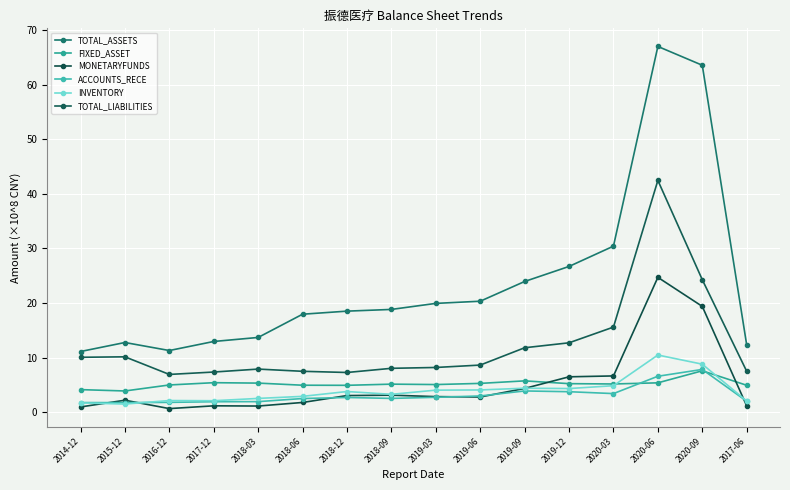

Reading left to right, transcribe all the data shown in this chart.

TOTAL_ASSETS: 2014-12=11.1	2015-12=12.7	2016-12=11.3	2017-12=12.9	2018-03=13.7	2018-06=17.9	2018-12=18.5	2018-09=18.8	2019-03=19.9	2019-06=20.3	2019-09=23.9	2019-12=26.7	2020-03=30.4	2020-06=67.0	2020-09=63.6	2017-06=12.3
FIXED_ASSET: 2014-12=4.1	2015-12=3.9	2016-12=5.0	2017-12=5.4	2018-03=5.3	2018-06=4.9	2018-12=4.9	2018-09=5.1	2019-03=5.0	2019-06=5.3	2019-09=5.7	2019-12=5.2	2020-03=5.1	2020-06=5.4	2020-09=7.6	2017-06=4.9
MONETARYFUNDS: 2014-12=0.9	2015-12=2.2	2016-12=0.6	2017-12=1.1	2018-03=1.1	2018-06=1.8	2018-12=3.0	2018-09=3.1	2019-03=2.8	2019-06=2.8	2019-09=4.3	2019-12=6.5	2020-03=6.6	2020-06=24.7	2020-09=19.4	2017-06=1.1
ACCOUNTS_RECE: 2014-12=1.7	2015-12=1.7	2016-12=1.8	2017-12=1.9	2018-03=1.9	2018-06=2.5	2018-12=2.7	2018-09=2.5	2019-03=2.7	2019-06=2.9	2019-09=3.9	2019-12=3.7	2020-03=3.4	2020-06=6.6	2020-09=7.8	2017-06=2.0
INVENTORY: 2014-12=1.7	2015-12=1.5	2016-12=2.1	2017-12=2.1	2018-03=2.5	2018-06=2.9	2018-12=3.8	2018-09=3.3	2019-03=4.0	2019-06=4.1	2019-09=4.4	2019-12=4.3	2020-03=4.8	2020-06=10.5	2020-09=8.8	2017-06=2.0
TOTAL_LIABILITIES: 2014-12=10.0	2015-12=10.1	2016-12=6.9	2017-12=7.3	2018-03=7.9	2018-06=7.5	2018-12=7.3	2018-09=8.0	2019-03=8.2	2019-06=8.6	2019-09=11.8	2019-12=12.7	2020-03=15.6	2020-06=42.5	2020-09=24.3	2017-06=7.5